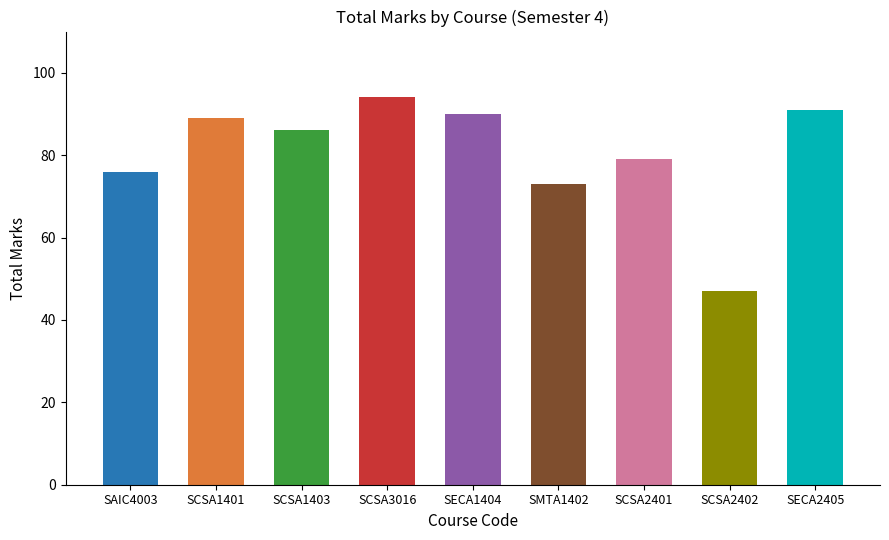

What value does the data have at SMTA1402, to the nearest 10?

70